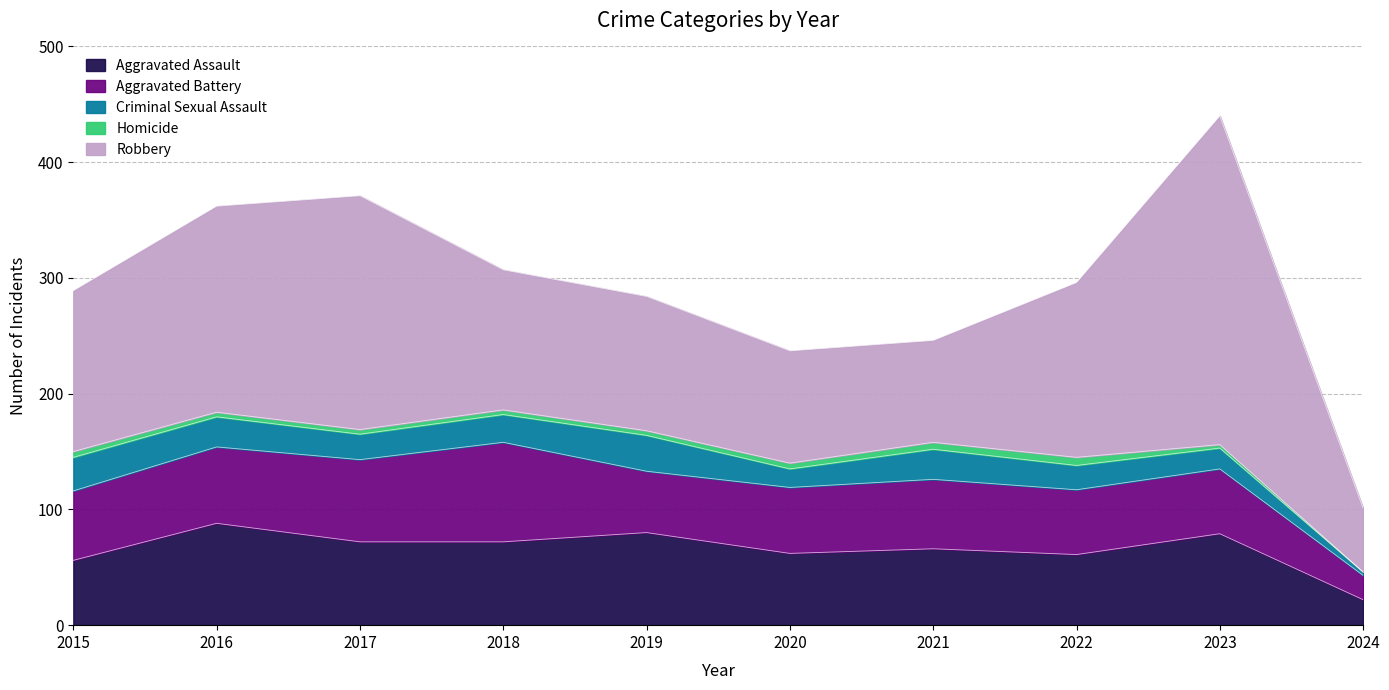

The Aggravated Assault series shows 56 at 2015. True or false?

True